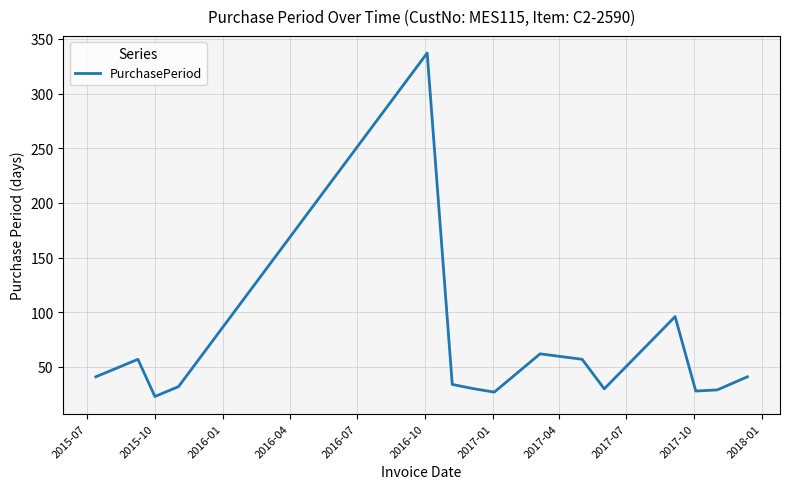

What is the maximum value shown in the chart?

337